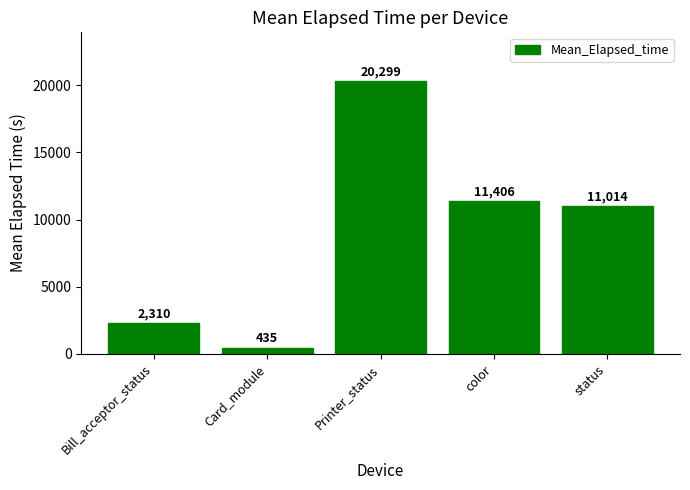

Is it true that the value at color is 19411?

False